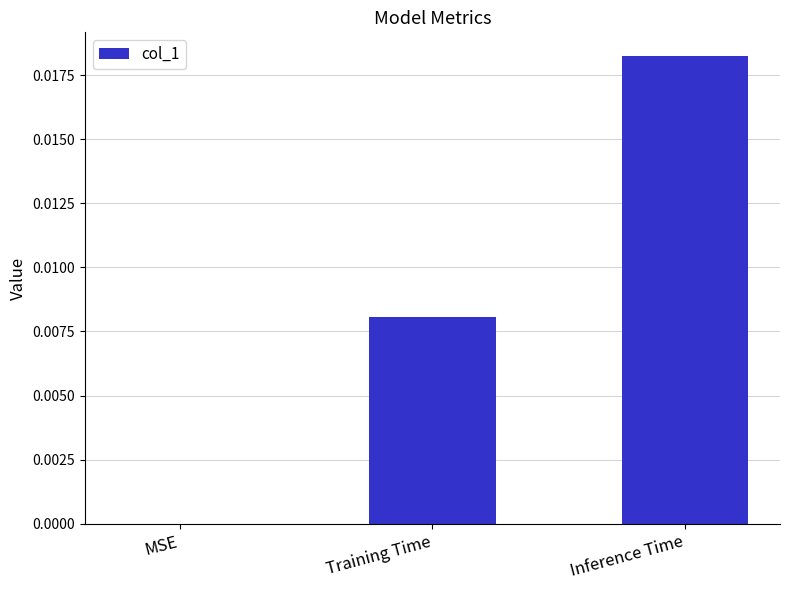

Count the number of data series in this chart.

1